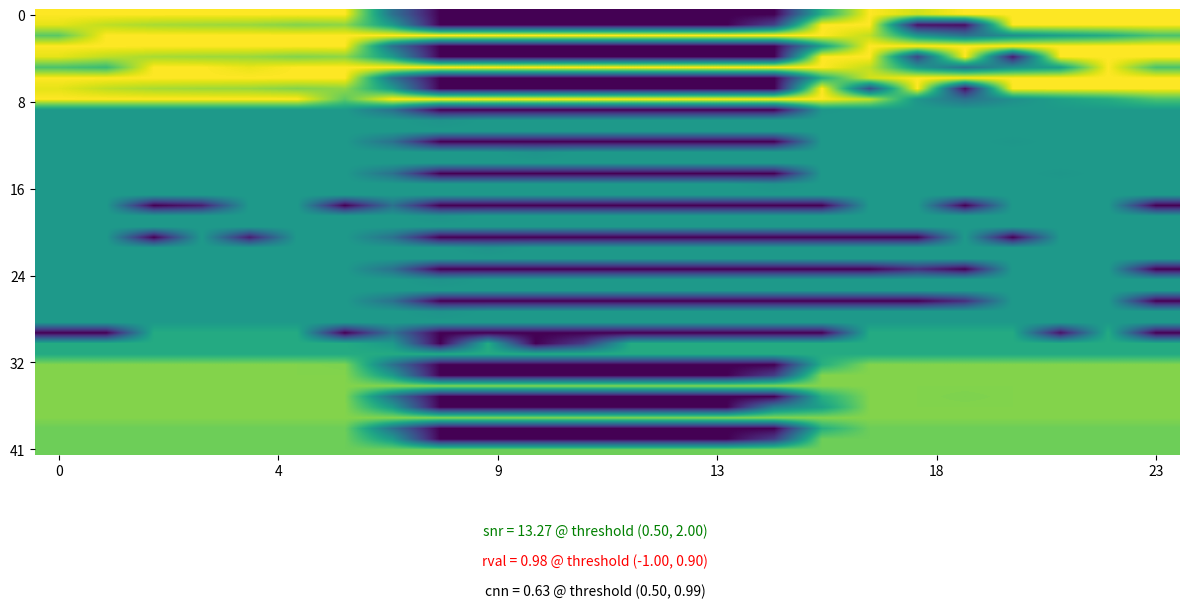

Reading left to right, extract all data points from this chart.

0.0: 400.0	400.0	400.0	400.0	400.0	400.0	400.0	150.1	0.0	0.0	0.0	0.0	0.0	0.0	0.0	0.0	250.9	400.0	371.3	400.0	400.0	400.0	400.0	400.0
0.1: 384.6	361.1	347.9	342.7	339.6	325.7	332.2	217.1	0.0	0.0	0.0	0.0	0.0	0.0	0.0	79.8	400.0	400.0	20.4	15.2	400.0	400.0	400.0	399.4
0.2: 299.4	400.0	400.0	400.0	400.0	400.0	400.0	400.0	400.0	400.0	400.0	400.0	400.0	400.0	400.0	400.0	400.0	362.4	210.0	151.0	199.2	226.4	247.4	287.5
1.0: 400.0	400.0	400.0	400.0	400.0	400.0	400.0	150.1	0.0	0.0	0.0	0.0	0.0	0.0	0.0	0.0	222.2	400.0	400.0	400.0	400.0	400.0	400.0	400.0
1.1: 384.6	361.1	347.9	342.7	339.6	325.7	332.2	217.1	0.0	0.0	0.0	0.0	0.0	0.0	0.0	0.0	400.0	400.0	85.8	400.0	29.5	400.0	400.0	399.4
1.2: 287.1	272.7	400.0	400.0	387.0	400.0	400.0	400.0	400.0	400.0	400.0	400.0	400.0	400.0	400.0	400.0	400.0	362.4	210.0	151.0	199.2	226.4	400.0	287.5
2.0: 400.0	400.0	400.0	400.0	400.0	400.0	400.0	150.1	0.0	0.0	0.0	0.0	0.0	0.0	0.0	0.0	250.9	371.3	400.0	400.0	400.0	400.0	400.0	400.0
2.1: 384.6	361.1	347.9	342.7	339.6	325.7	332.2	217.1	0.0	0.0	0.0	0.0	0.0	0.0	0.0	0.0	400.0	100.1	400.0	15.2	400.0	400.0	400.0	399.4
2.2: 400.0	400.0	400.0	400.0	400.0	400.0	299.4	400.0	400.0	400.0	400.0	400.0	400.0	400.0	400.0	400.0	400.0	362.4	210.0	151.0	199.2	226.4	247.4	287.5
3.0: 217.0	217.0	217.0	217.0	217.0	217.0	217.0	150.1	0.0	0.0	0.0	0.0	0.0	0.0	0.0	0.0	211.2	217.0	217.0	217.0	217.0	217.0	217.0	217.0
3.1: 217.0	217.0	217.0	217.0	217.0	217.0	217.0	217.0	205.6	217.0	217.0	217.0	217.0	217.0	217.0	217.0	217.0	217.0	217.0	217.0	217.0	217.0	217.0	217.0
4.0: 217.0	217.0	217.0	217.0	217.0	217.0	217.0	150.1	0.0	0.0	0.0	0.0	0.0	0.0	0.0	0.0	217.0	217.0	217.0	217.0	211.2	217.0	217.0	217.0
4.1: 217.0	217.0	217.0	217.0	217.0	217.0	217.0	217.0	217.0	217.0	205.6	217.0	217.0	217.0	217.0	217.0	217.0	217.0	217.0	217.0	217.0	217.0	217.0	217.0
5.0: 217.0	217.0	217.0	217.0	217.0	217.0	217.0	150.1	0.0	0.0	0.0	0.0	0.0	0.0	0.0	0.0	217.0	217.0	217.0	217.0	217.0	211.2	217.0	217.0
5.1: 217.0	217.0	217.0	217.0	217.0	217.0	217.0	217.0	217.0	217.0	217.0	217.0	217.0	217.0	217.0	205.6	217.0	217.0	217.0	217.0	217.0	217.0	217.0	217.0
6.0: 217.0	217.0	0.0	31.8	217.0	217.0	0.0	150.1	0.0	0.0	0.0	0.0	0.0	0.0	0.0	0.0	0.0	217.0	217.0	0.0	217.0	217.0	217.0	0.0
6.1: 217.0	217.0	217.0	217.0	217.0	217.0	217.0	217.0	205.6	217.0	217.0	217.0	217.0	217.0	217.0	217.0	217.0	217.0	217.0	217.0	217.0	217.0	217.0	217.0
7.0: 217.0	217.0	0.0	217.0	31.8	217.0	217.0	150.1	0.0	0.0	0.0	0.0	0.0	0.0	0.0	0.0	0.0	0.0	0.0	217.0	0.0	217.0	217.0	217.0
7.1: 217.0	217.0	217.0	217.0	217.0	217.0	217.0	217.0	217.0	205.6	217.0	217.0	217.0	217.0	217.0	217.0	217.0	217.0	217.0	217.0	217.0	217.0	217.0	217.0
8.0: 217.0	217.0	217.0	217.0	217.0	217.0	217.0	150.1	0.0	0.0	0.0	0.0	0.0	0.0	0.0	0.0	0.0	0.0	54.7	0.0	217.0	217.0	217.0	0.0
8.1: 217.0	217.0	217.0	217.0	217.0	217.0	217.0	217.0	205.6	217.0	217.0	217.0	217.0	217.0	217.0	217.0	217.0	217.0	217.0	217.0	217.0	217.0	217.0	217.0
9.0: 217.0	217.0	217.0	217.0	217.0	217.0	217.0	150.1	0.0	0.0	0.0	0.0	0.0	0.0	0.0	0.0	0.0	0.0	0.0	54.7	217.0	217.0	217.0	0.0
9.1: 217.0	217.0	217.0	217.0	217.0	217.0	217.0	217.0	205.6	217.0	217.0	217.0	217.0	217.0	217.0	217.0	217.0	217.0	217.0	217.0	217.0	217.0	217.0	217.0
10.0: 0.0	0.0	245.0	245.0	245.0	245.0	0.0	150.1	0.0	0.0	0.0	0.0	0.0	0.0	0.0	0.0	0.0	245.0	245.0	245.0	245.0	19.7	245.0	0.0
10.1: 245.0	245.0	245.0	245.0	245.0	245.0	245.0	217.1	0.0	245.0	0.0	70.9	245.0	245.0	245.0	245.0	245.0	245.0	245.0	245.0	245.0	245.0	245.0	245.0
11.0: 325.0	325.0	325.0	325.0	325.0	325.0	321.8	150.1	0.0	0.0	0.0	0.0	0.0	0.0	0.0	0.0	250.9	325.0	325.0	325.0	325.0	325.0	325.0	325.0
11.1: 325.0	325.0	325.0	325.0	325.0	325.0	325.0	217.1	0.0	0.0	0.0	0.0	0.0	0.0	0.0	73.6	325.0	325.0	325.0	325.0	325.0	325.0	325.0	325.0
12.0: 325.0	325.0	325.0	325.0	325.0	325.0	325.0	150.1	0.0	0.0	0.0	0.0	0.0	0.0	0.0	0.0	250.9	325.0	325.0	321.8	325.0	325.0	325.0	325.0
12.1: 325.0	325.0	325.0	325.0	325.0	325.0	325.0	217.1	0.0	0.0	0.0	0.0	0.0	0.0	0.0	173.1	225.5	325.0	325.0	325.0	325.0	325.0	325.0	325.0
13.0: 311.0	311.0	311.0	311.0	311.0	311.0	311.0	150.1	0.0	0.0	0.0	0.0	0.0	0.0	0.0	0.0	250.9	311.0	311.0	311.0	311.0	311.0	311.0	311.0
13.1: 311.0	311.0	311.0	311.0	311.0	311.0	311.0	217.1	0.0	0.0	0.0	0.0	0.0	0.0	0.0	73.6	311.0	311.0	311.0	311.0	311.0	311.0	311.0	311.0